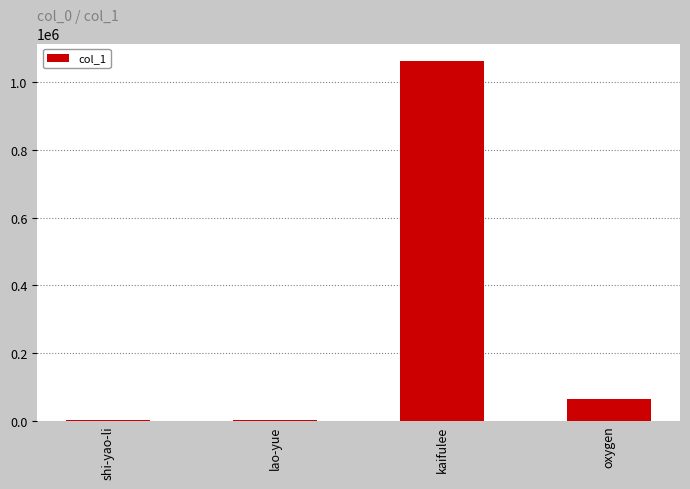

Is it true that the value at oxygen is 65095?

True